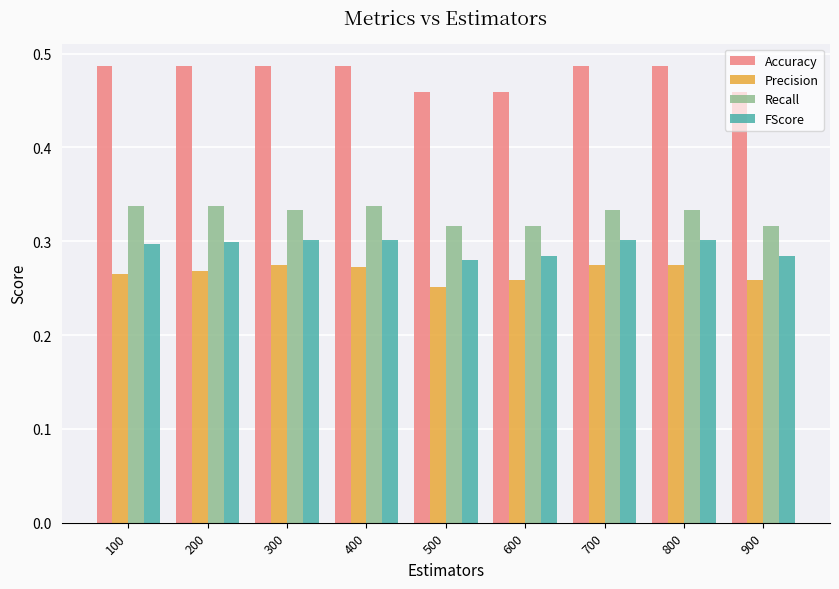

Is it true that Precision equals 0.2 at 300?

False